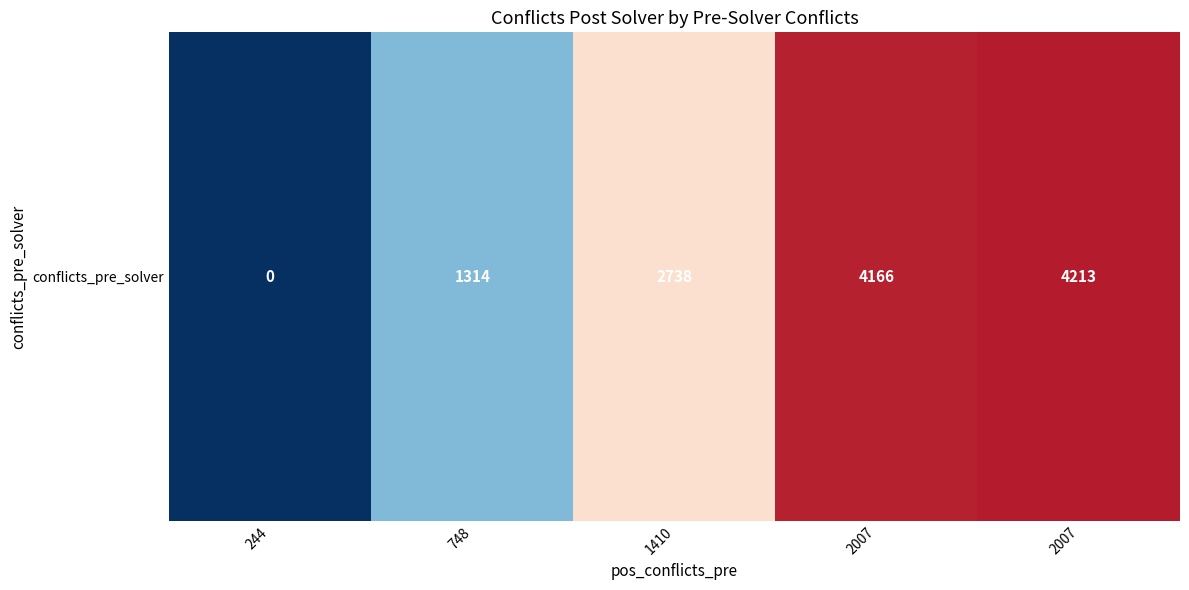

List the labels in order of value, largest first.

2007, 2007, 1410, 748, 244